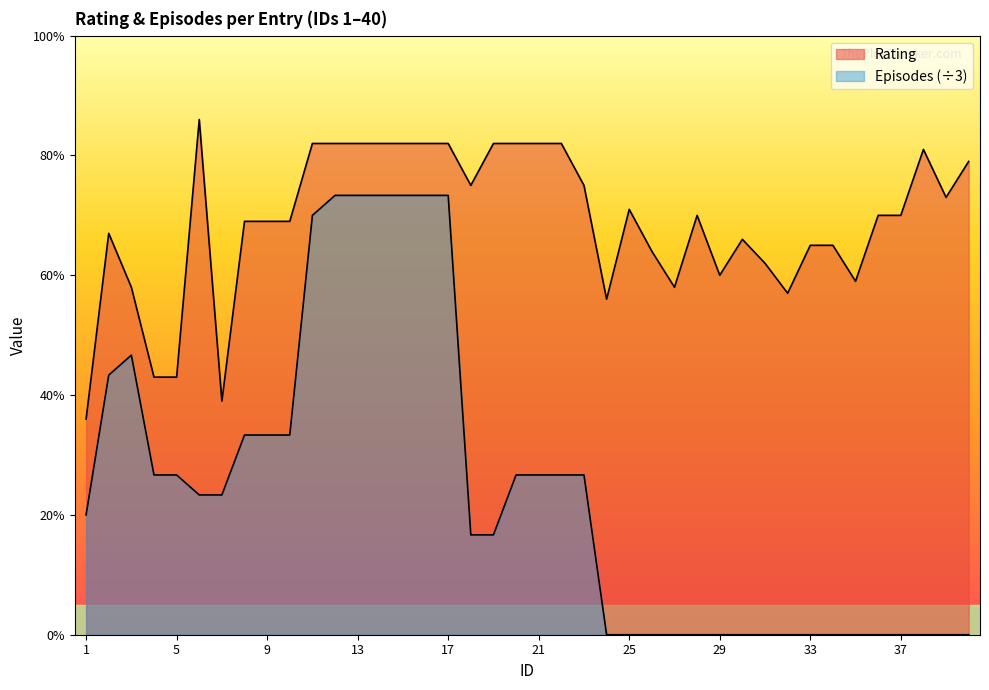

Which category has the lowest value across all series?

24